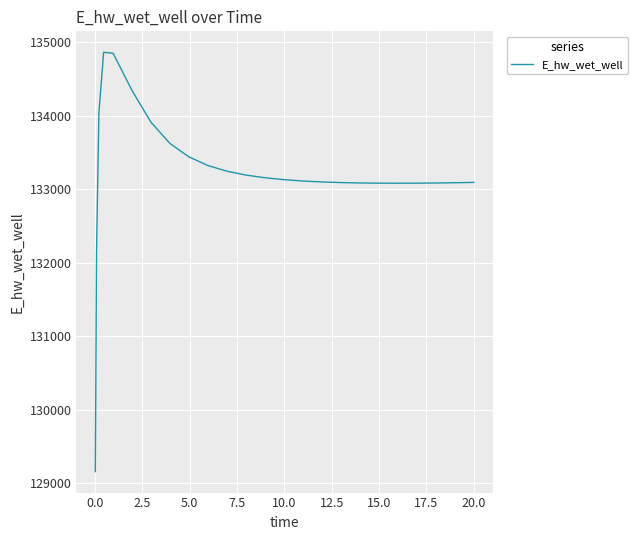

How many lines are shown in the chart?

1